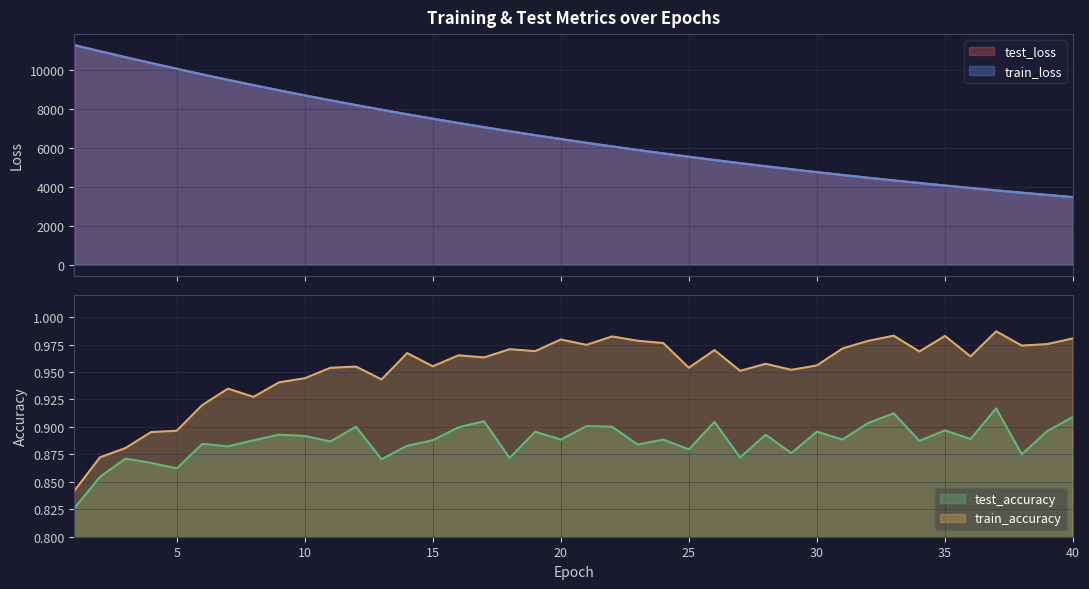

Reading left to right, what are all the values shown in this chart?

test_loss: 1=11273.4	2=10961.8	3=10653.9	4=10353.3	5=10059.9	6=9771.7	7=9491.5	8=9218.8	9=8952.9	10=8693.8	11=8441.6	12=8196.1	13=7956.8	14=7723.7	15=7497.5	16=7276.9	17=7062.5	18=6853.8	19=6650.9	20=6453.1	21=6261.2	22=6074.1	23=5892.6	24=5715.7	25=5544.0	26=5376.7	27=5214.3	28=5056.2	29=4902.6	30=4753.2	31=4608.1	32=4466.9	33=4329.7	34=4196.5	35=4066.7	36=3941.1	37=3818.4	38=3699.7	39=3584.2	40=3472.1
train_loss: 1=11273.6	2=10961.3	3=10652.9	4=10352.4	5=10058.8	6=9770.3	7=9490.4	8=9217.7	9=8951.6	10=8692.6	11=8440.3	12=8194.7	13=7955.6	14=7722.7	15=7496.4	16=7275.9	17=7061.5	18=6852.8	19=6649.8	20=6452.3	21=6260.2	22=6073.4	23=5891.7	24=5714.9	25=5543.2	26=5375.9	27=5213.6	28=5055.5	29=4901.9	30=4752.6	31=4607.4	32=4466.3	33=4329.2	34=4195.9	35=4066.3	36=3940.5	37=3818.1	38=3699.3	39=3583.9	40=3471.7
test_accuracy: 1=0.8	2=0.9	3=0.9	4=0.9	5=0.9	6=0.9	7=0.9	8=0.9	9=0.9	10=0.9	11=0.9	12=0.9	13=0.9	14=0.9	15=0.9	16=0.9	17=0.9	18=0.9	19=0.9	20=0.9	21=0.9	22=0.9	23=0.9	24=0.9	25=0.9	26=0.9	27=0.9	28=0.9	29=0.9	30=0.9	31=0.9	32=0.9	33=0.9	34=0.9	35=0.9	36=0.9	37=0.9	38=0.9	39=0.9	40=0.9
train_accuracy: 1=0.8	2=0.9	3=0.9	4=0.9	5=0.9	6=0.9	7=0.9	8=0.9	9=0.9	10=0.9	11=1.0	12=1.0	13=0.9	14=1.0	15=1.0	16=1.0	17=1.0	18=1.0	19=1.0	20=1.0	21=1.0	22=1.0	23=1.0	24=1.0	25=1.0	26=1.0	27=1.0	28=1.0	29=1.0	30=1.0	31=1.0	32=1.0	33=1.0	34=1.0	35=1.0	36=1.0	37=1.0	38=1.0	39=1.0	40=1.0